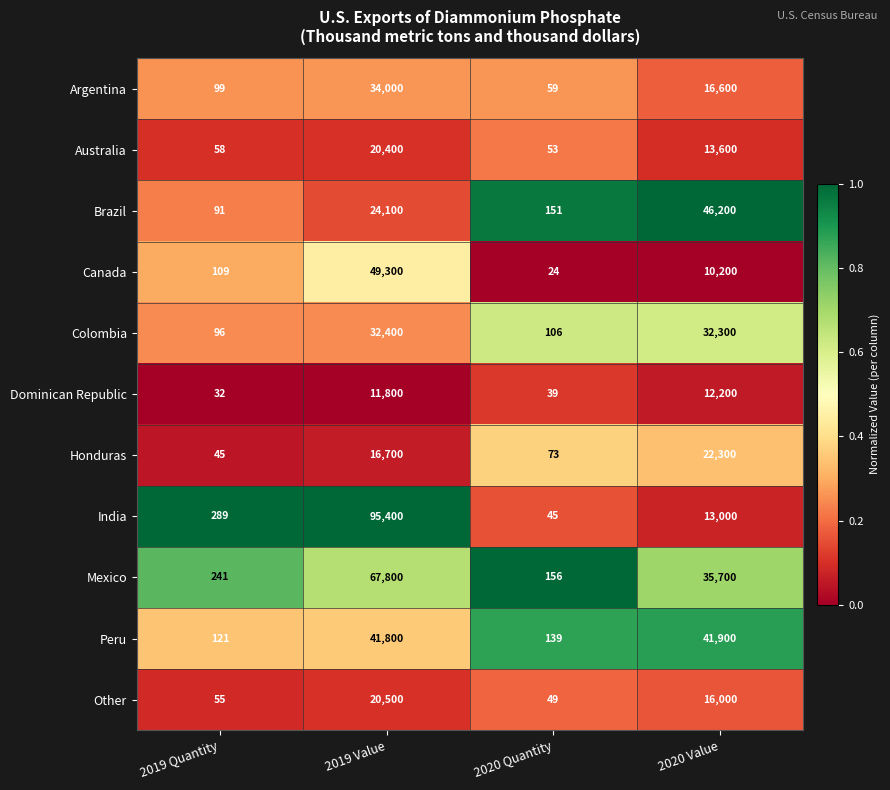

What is the greatest value displayed?

95400